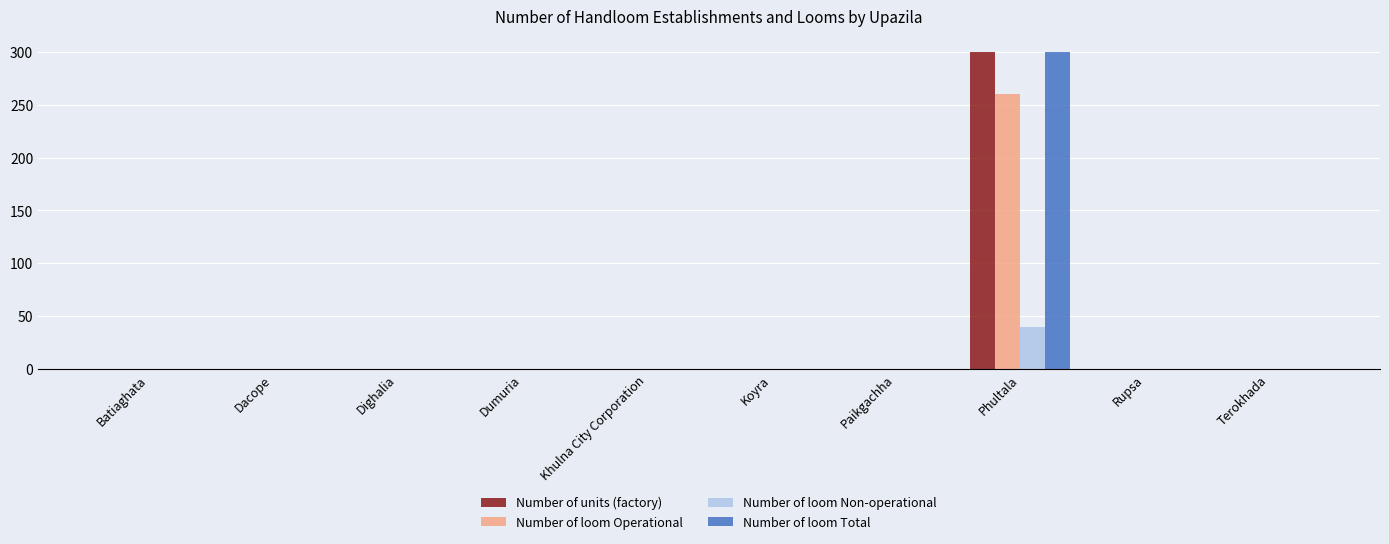

The value of Number of loom Non-operational at Paikgachha is 16. True or false?

False